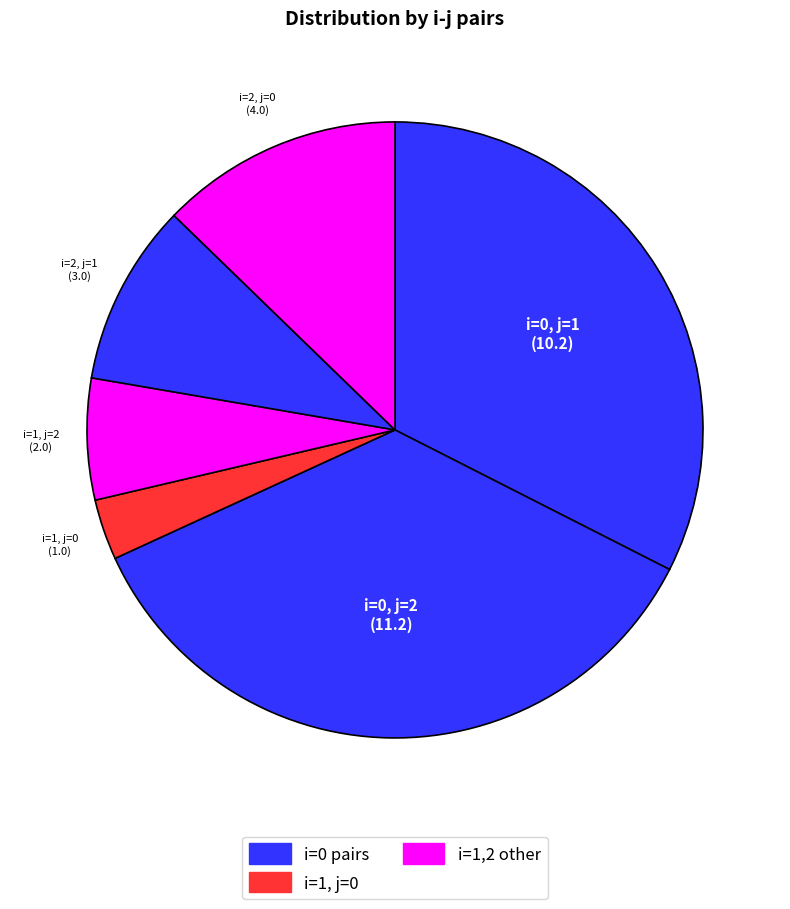

Does any single category account for the majority?

No